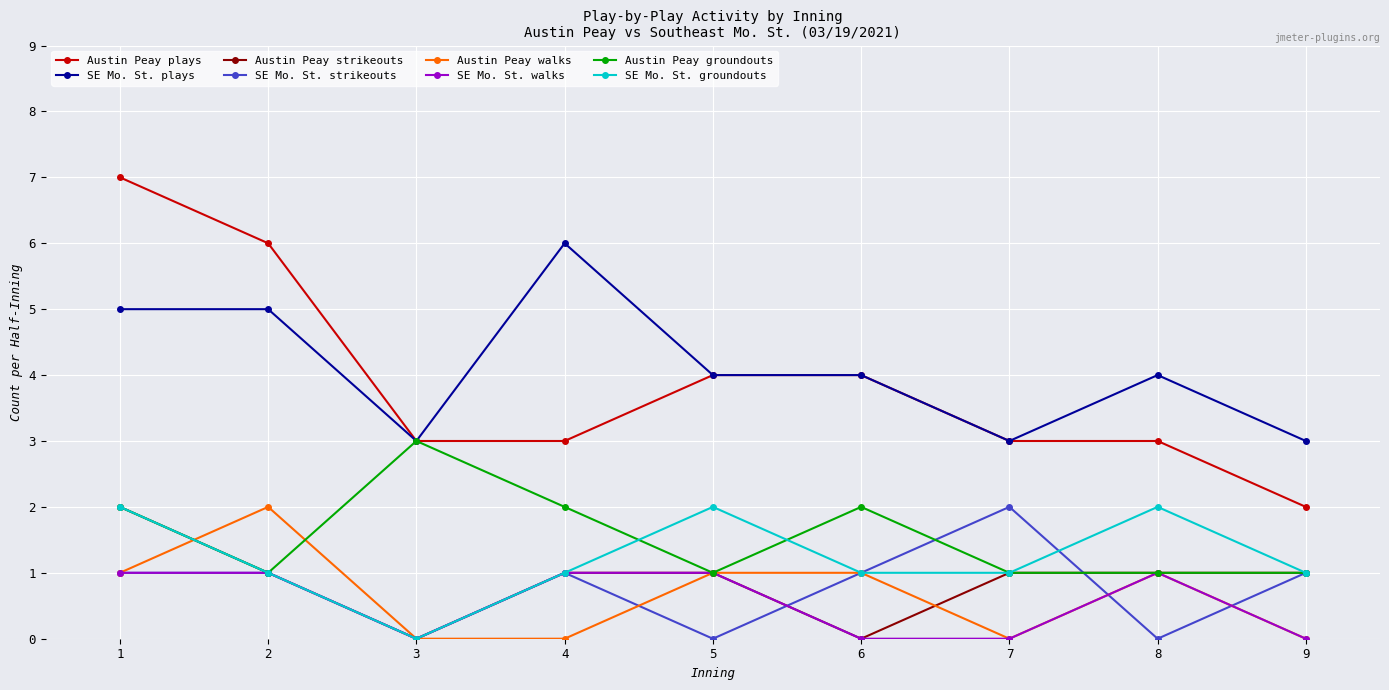

Does the chart have visible grid lines?

Yes